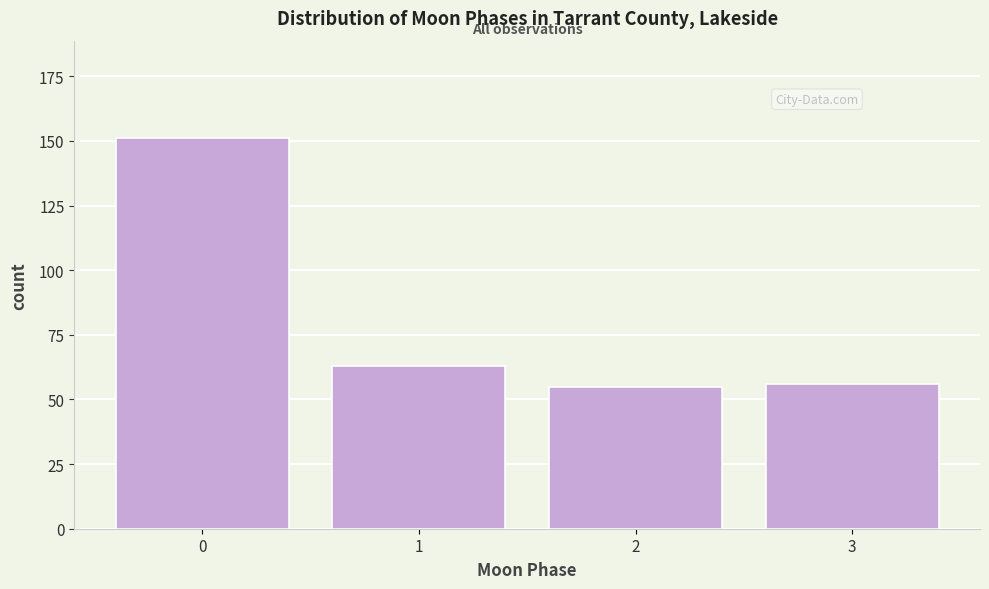

Reading right to left, extract all data points from this chart.

3=56	2=55	1=63	0=151